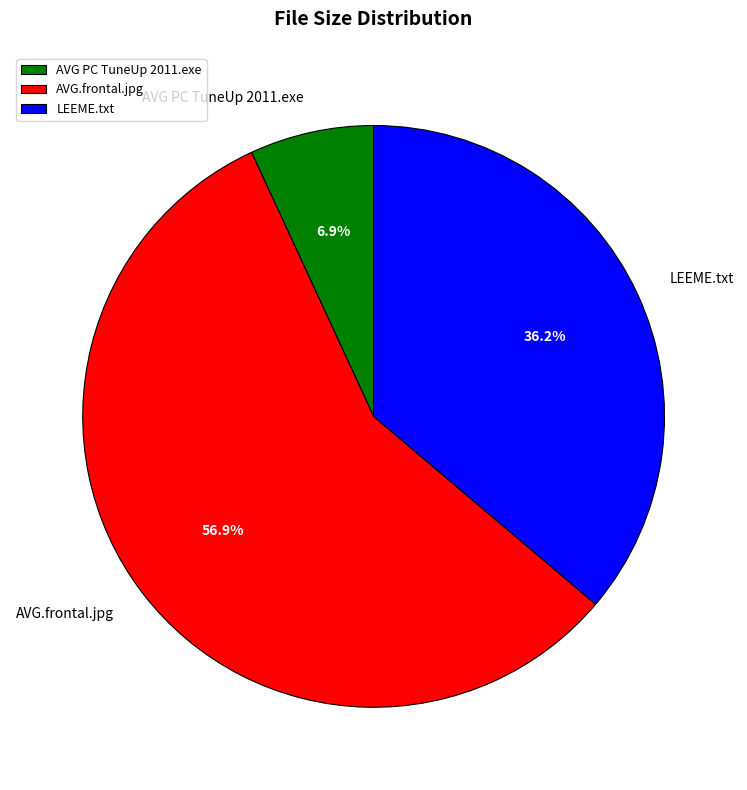

Does any single category account for the majority?

Yes